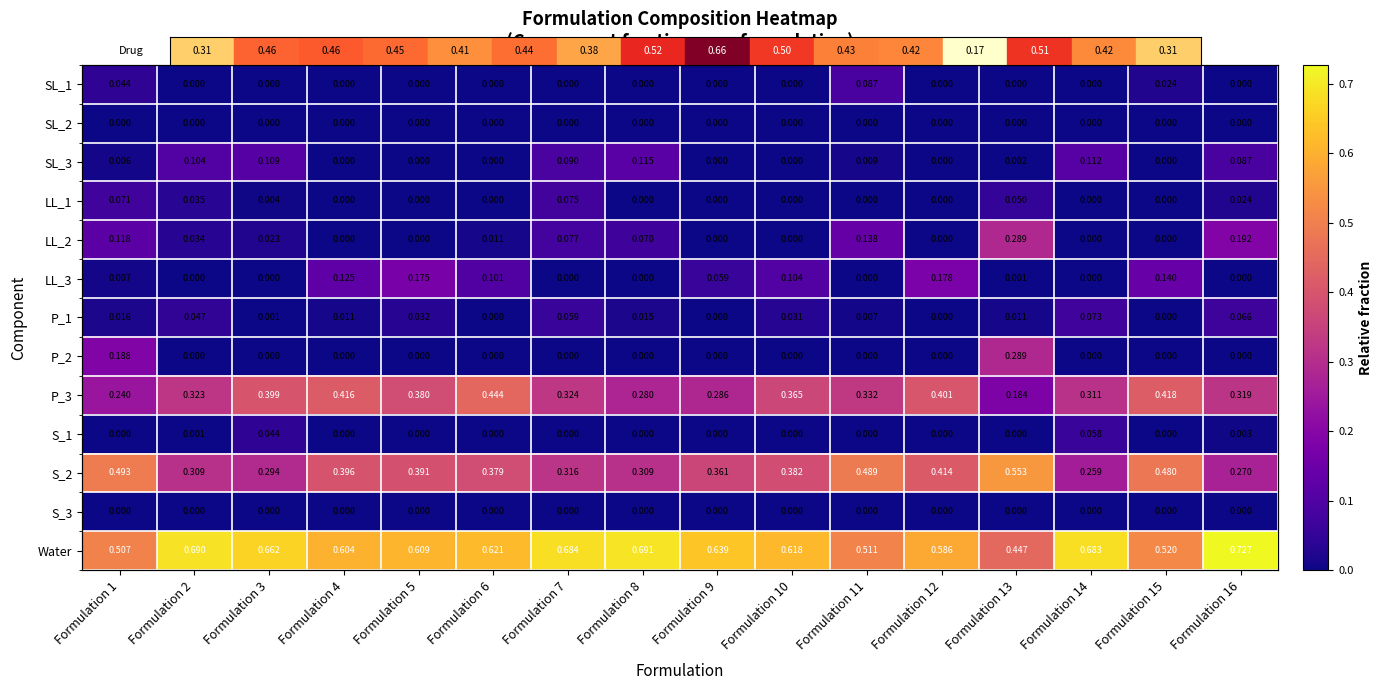

At which category is the sum across all series the highest?

Formulation 13